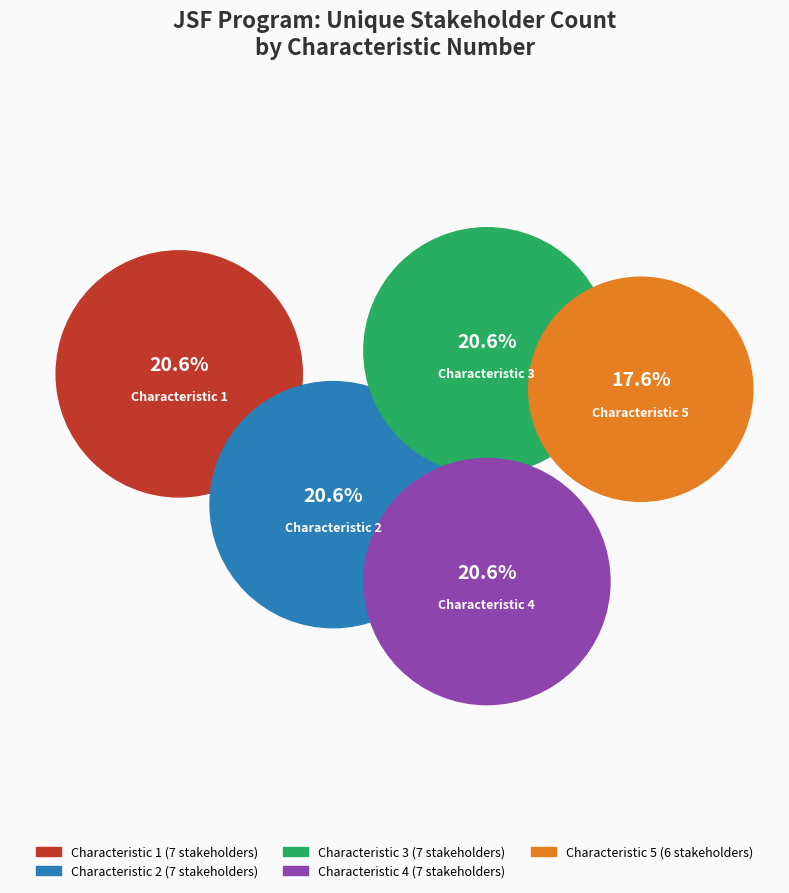

Which has a higher value, 2 or 3?

2